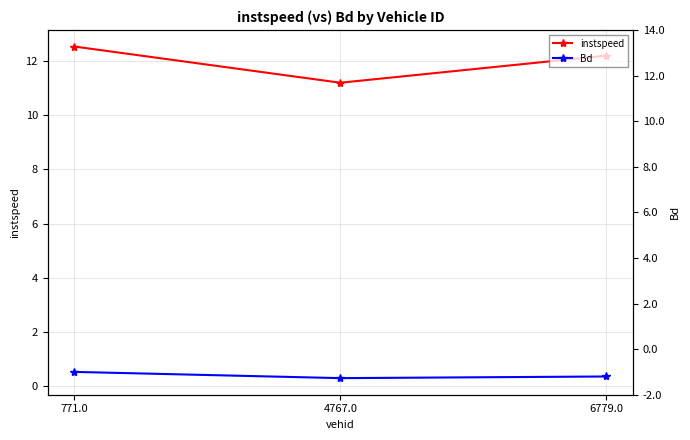

True or false: Bd has a value of 0.4 at 6779.0.

True